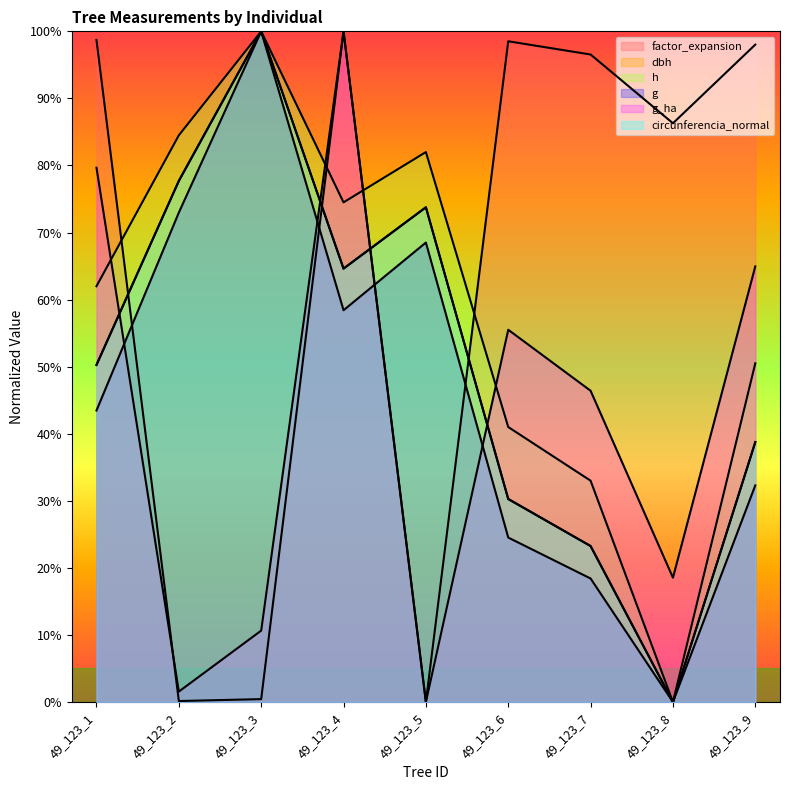

Which series has the widest spread of values?

factor_expansion